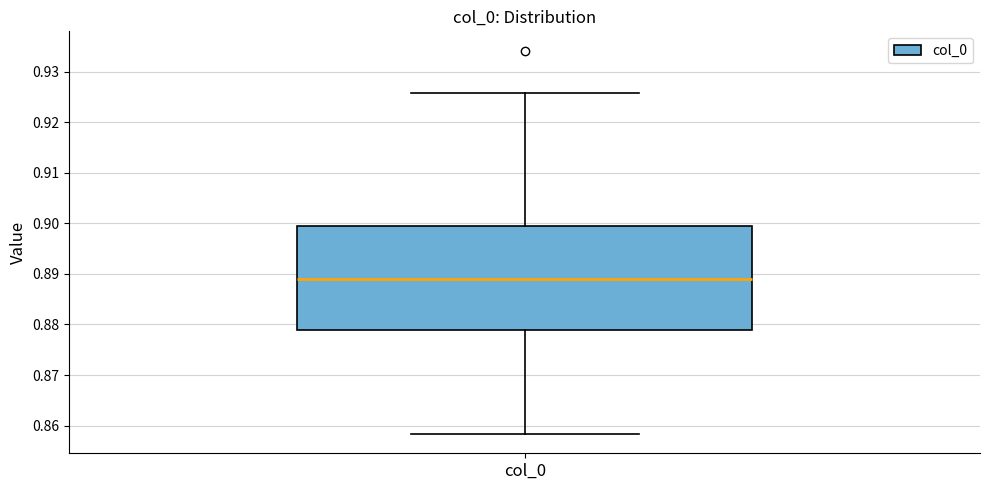

Read this box plot against the y-axis: the position of the median line, the range covered by the box, and the ends of both whiskers. The values are not printed on the chart, so give them approximately, as read against the axis.

median 0.889, box 0.879 to 0.899, whiskers 0.858 to 0.926